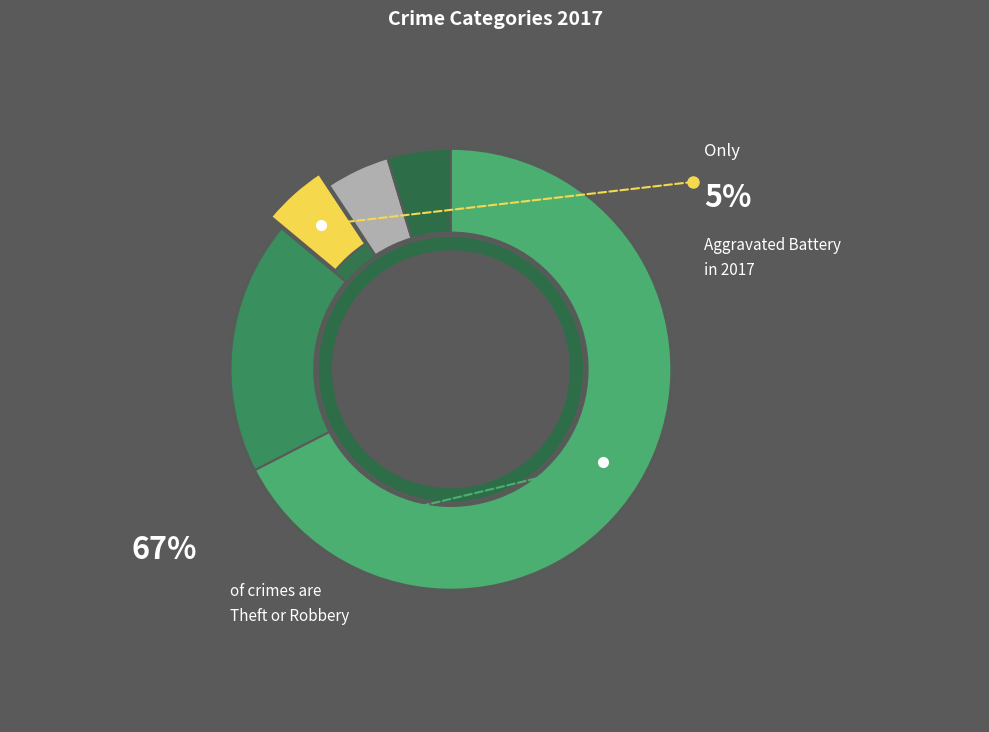

Is it true that Aggravated Assault is 1% of the pie?

False